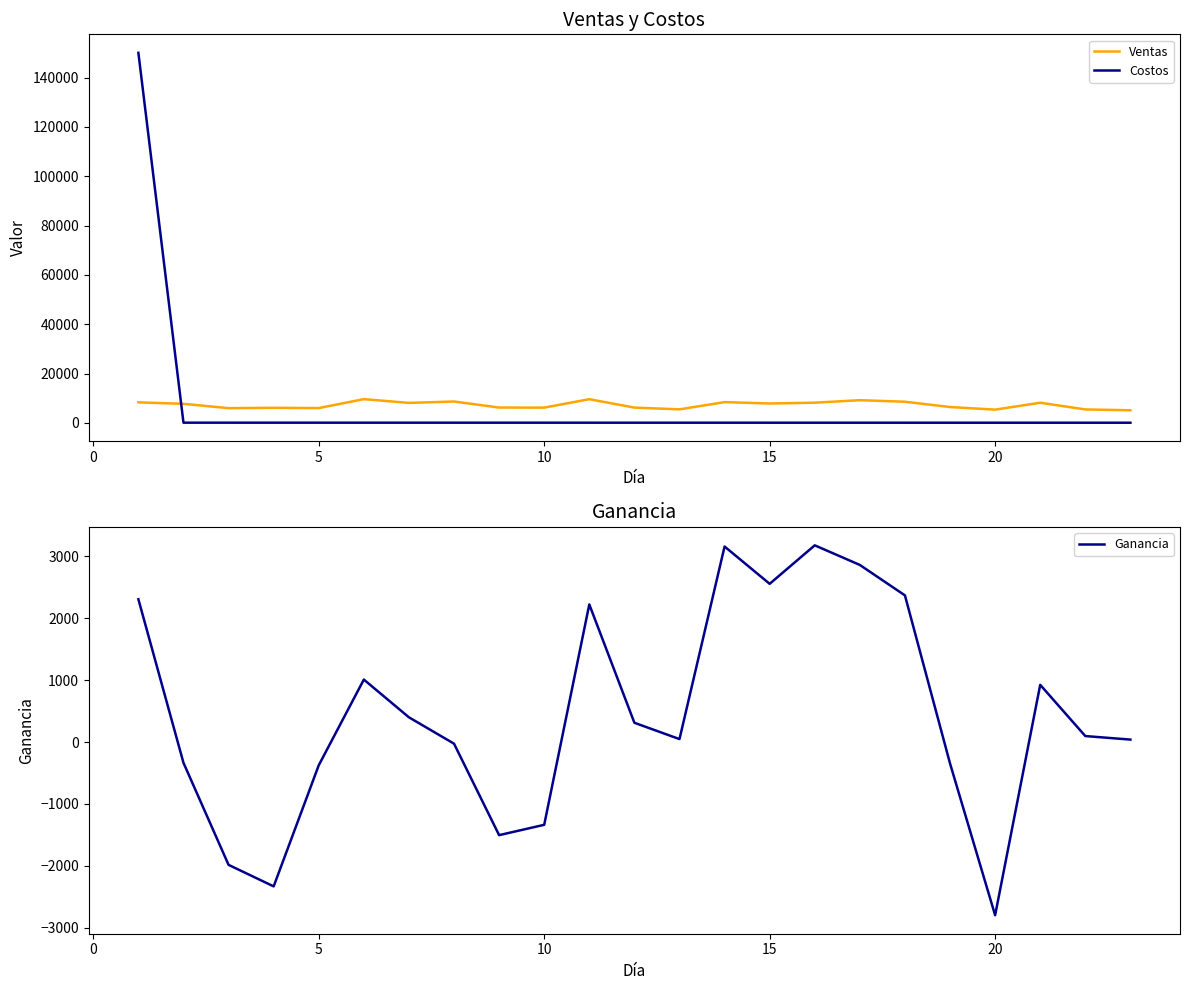

What is the average value of the Ventas series?

7274